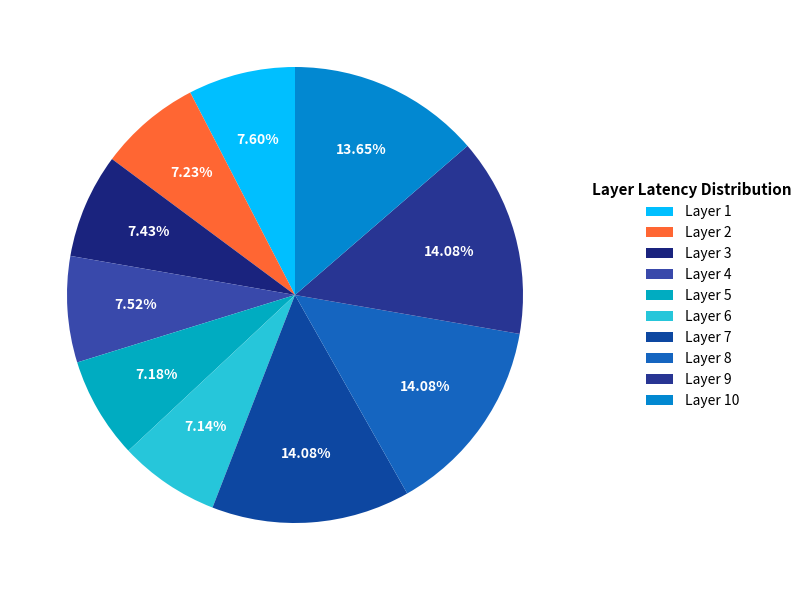

Does Layer 4 account for over 50% of the chart?

No